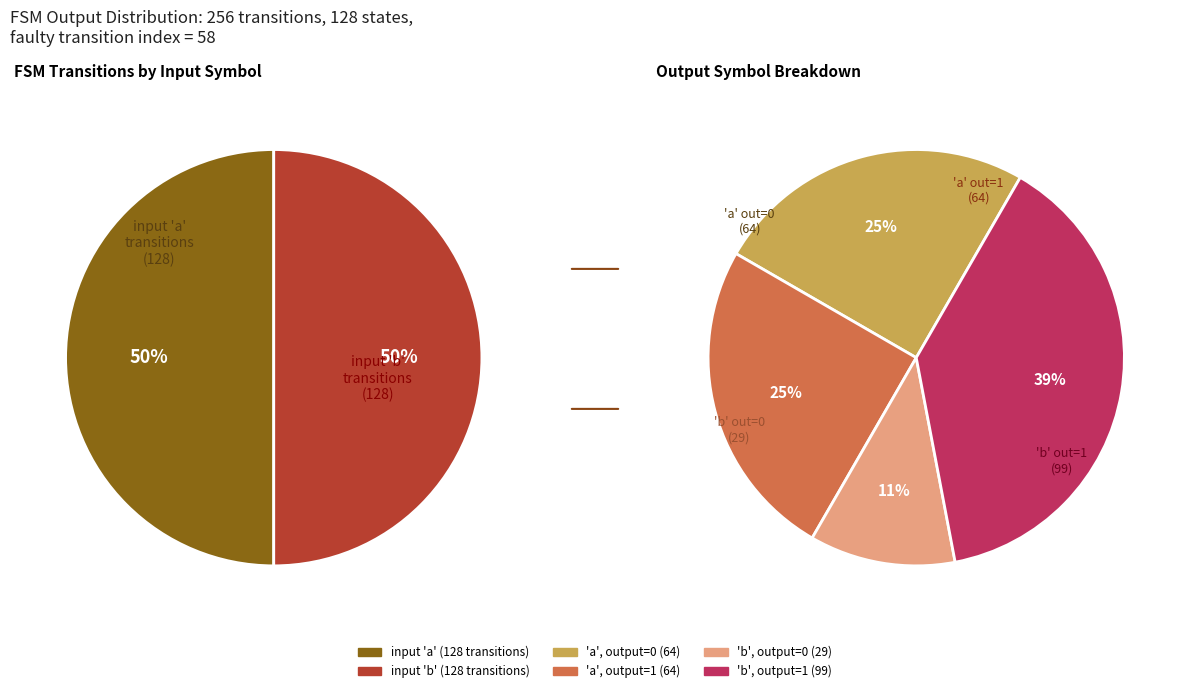

What is the largest slice in the pie chart?

output 1